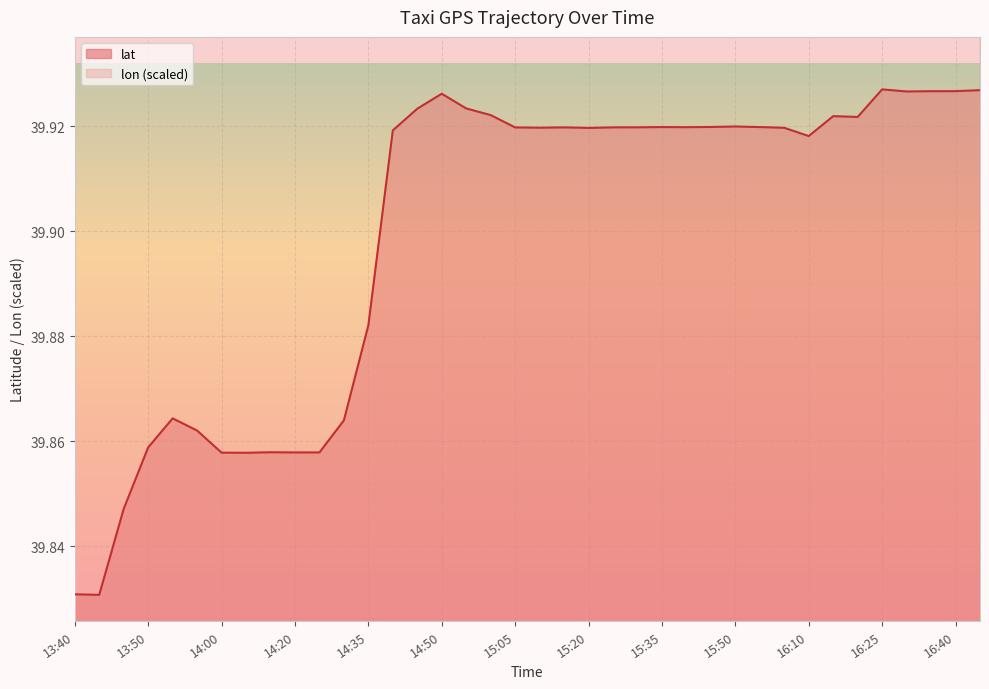

Where is lon nearest to the value 156?

13:40